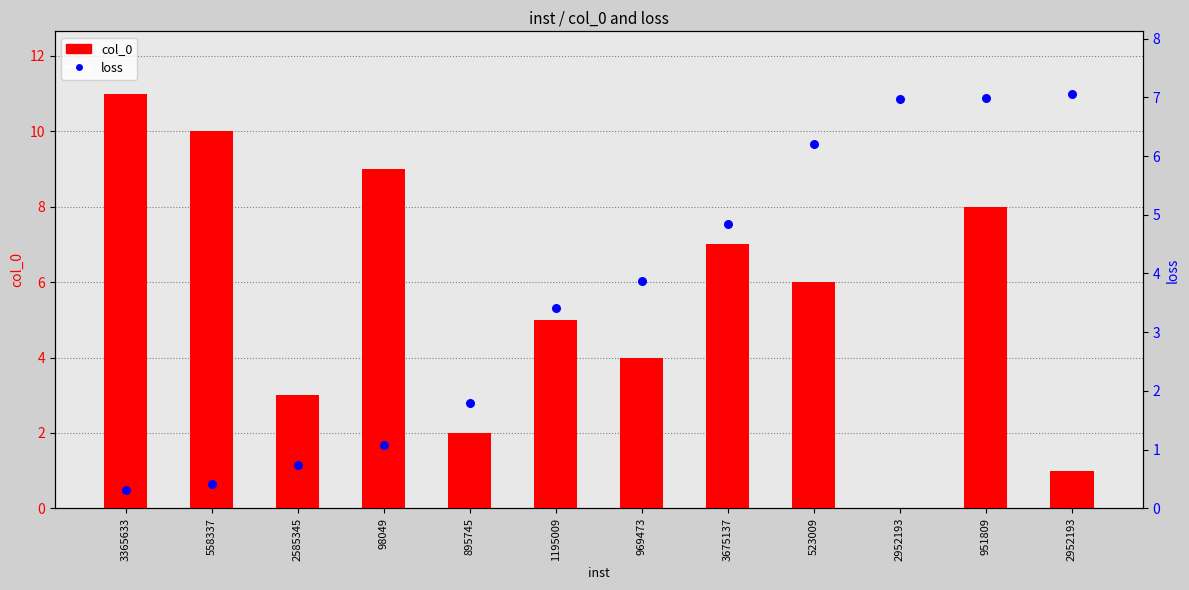

Which series has the widest spread of Y values?

col_0